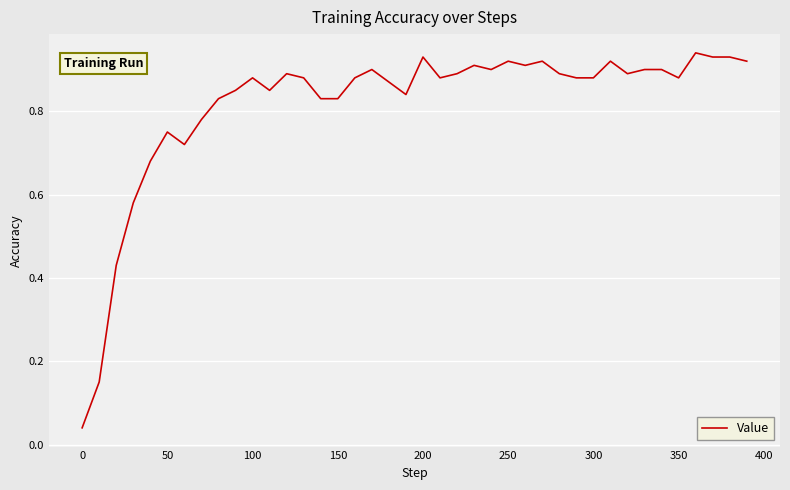

How many lines are shown in the chart?

1